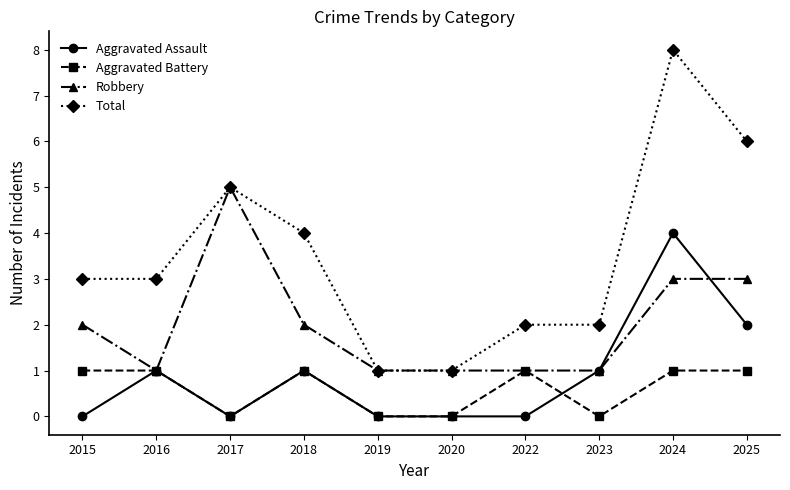

True or false: Aggravated Battery has more than 0 interior local peaks.

True